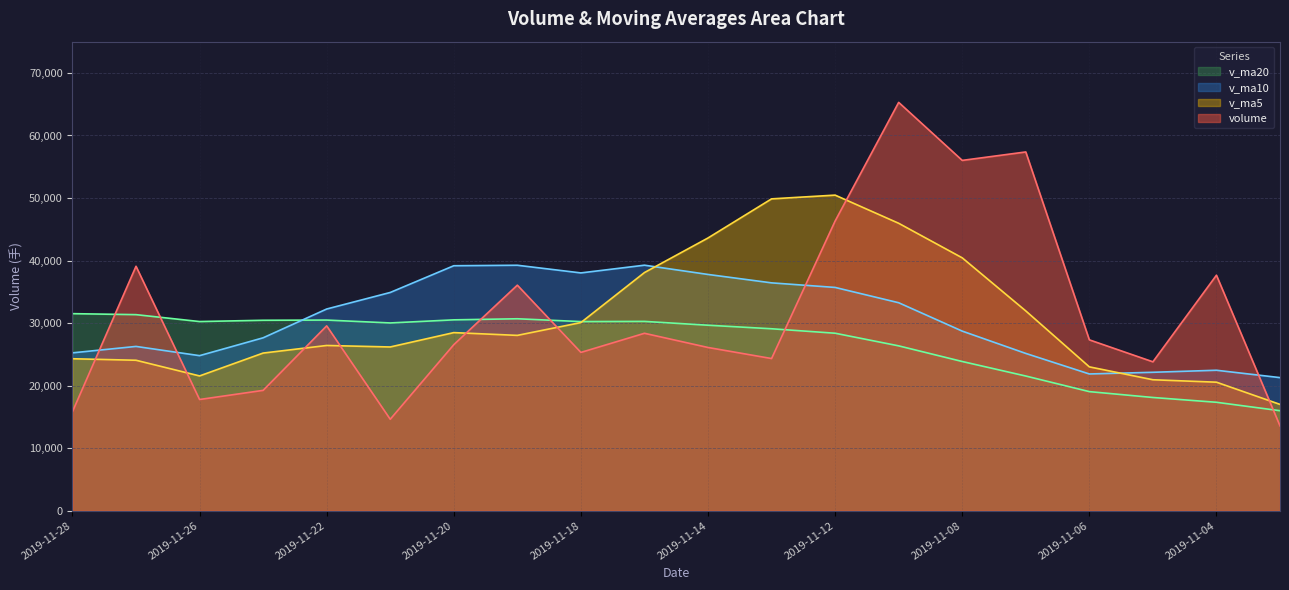

The value of volume at 2019-11-25 is 19240.6. True or false?

True